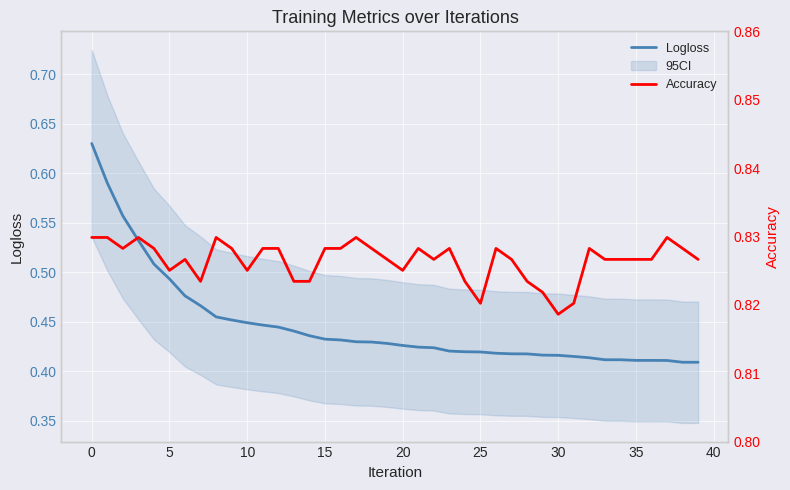

What is the approximate value of Logloss at 11?

0.4